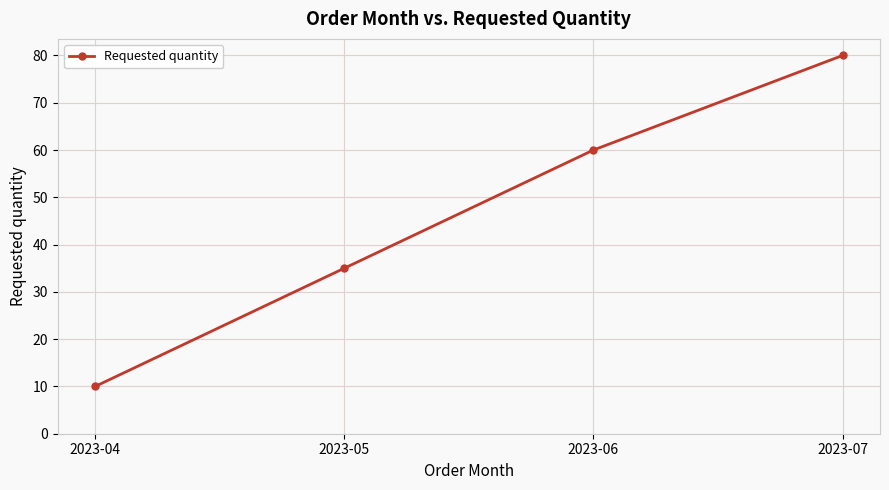

What is the difference between the maximum and second lowest values?

45